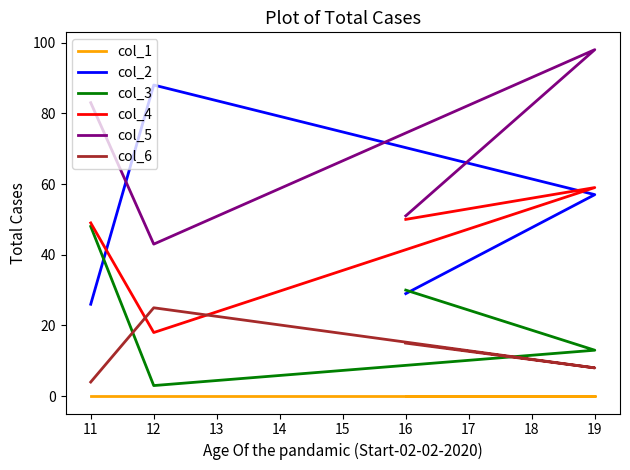

True or false: col_1 has more than 0 points higher than both neighbors.

False